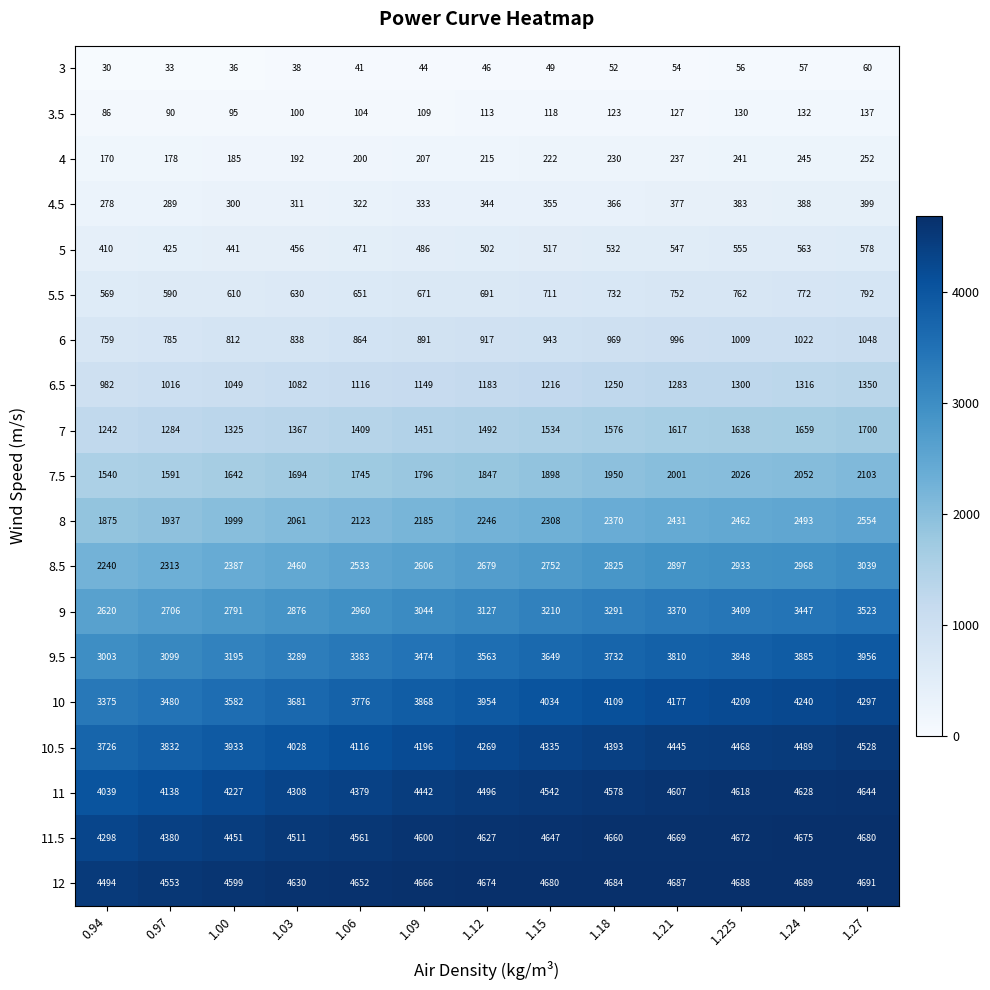

Rank the series at 1.27 from highest to lowest value.

12, 11.5, 11, 10.5, 10, 9.5, 9, 8.5, 8, 7.5, 7, 6.5, 6, 5.5, 5, 4.5, 4, 3.5, 3